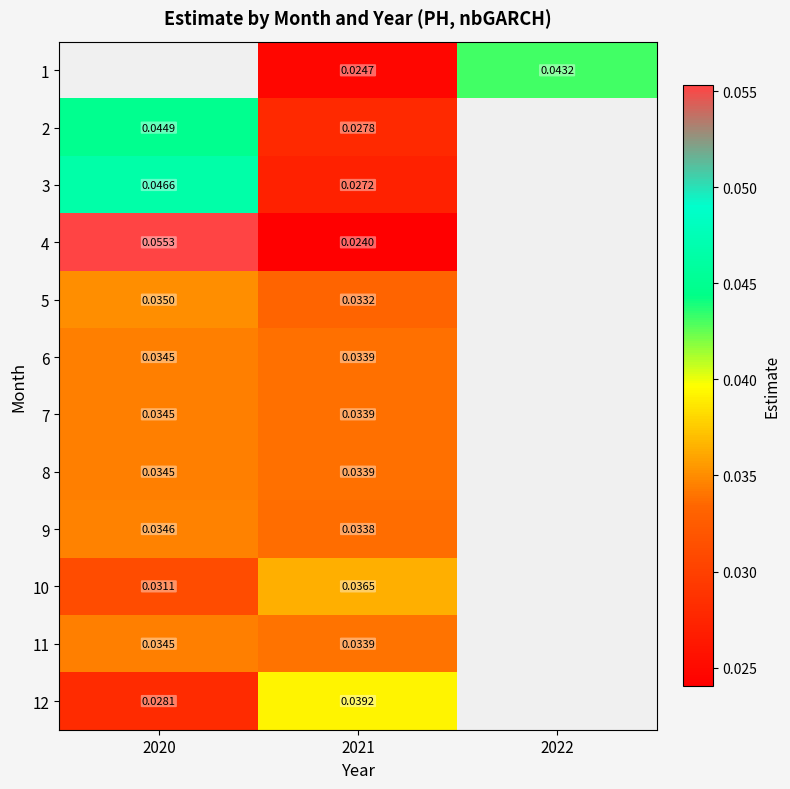

Which has a higher value, 2021 or 2020?

2020